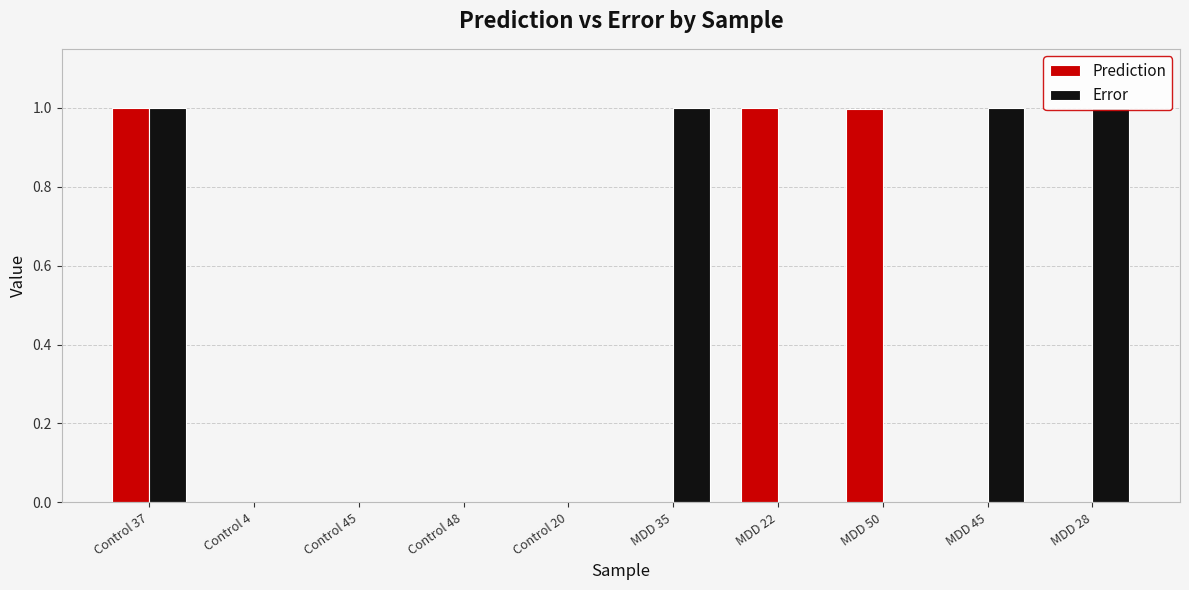

The value of Prediction at Control 4 is 0.0. True or false?

True